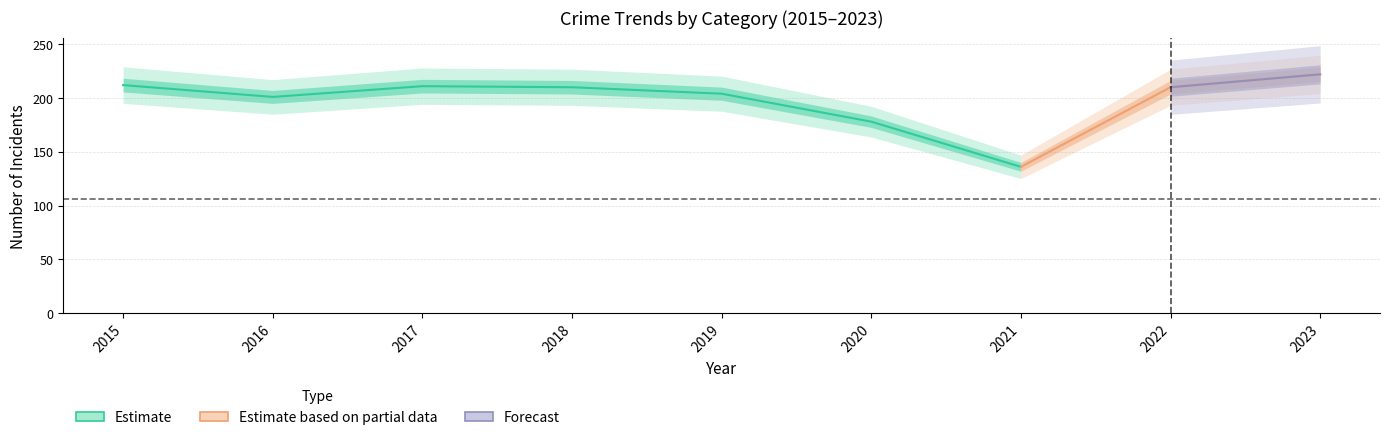

The Total series shows 85 at 2023. True or false?

False